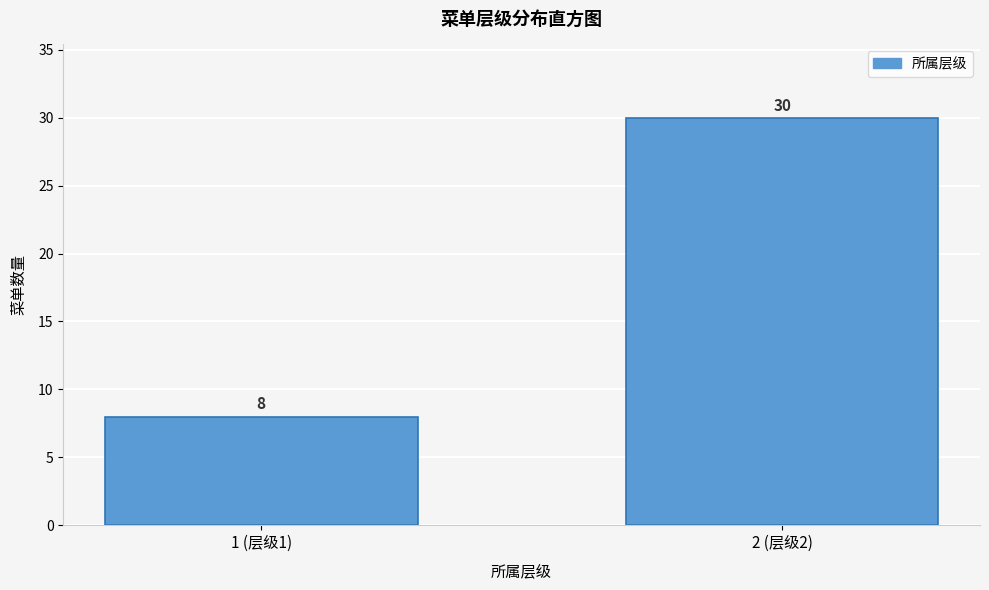

Reading left to right, what are all the values shown in this chart?

8	30